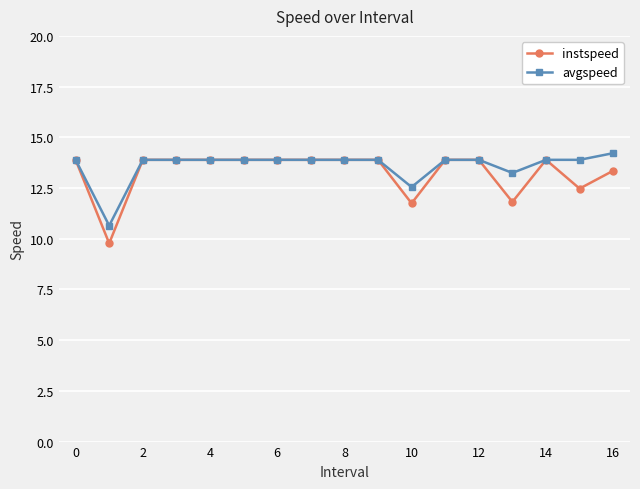

At how many categories does at least one series exceed 11?

16